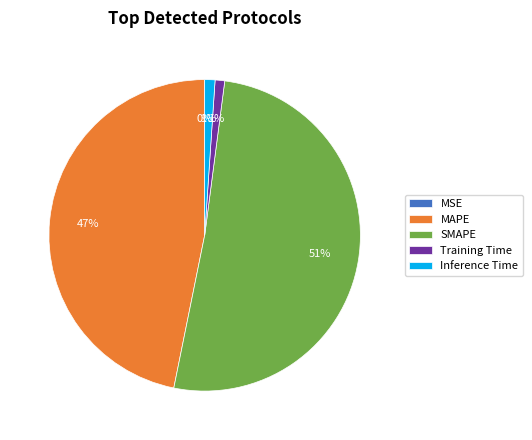

To the nearest percent, what is the difference between the largest and smallest slice percentages?

51%